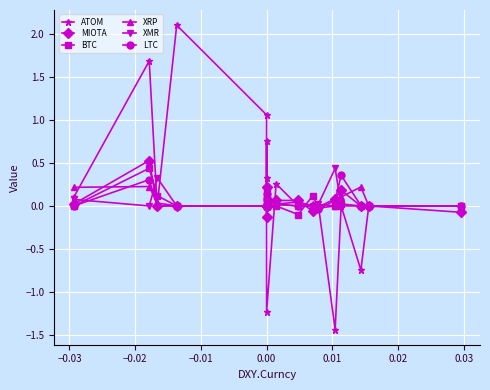

Where do LTC and ATOM first cross each other?

0.00 and 0.00